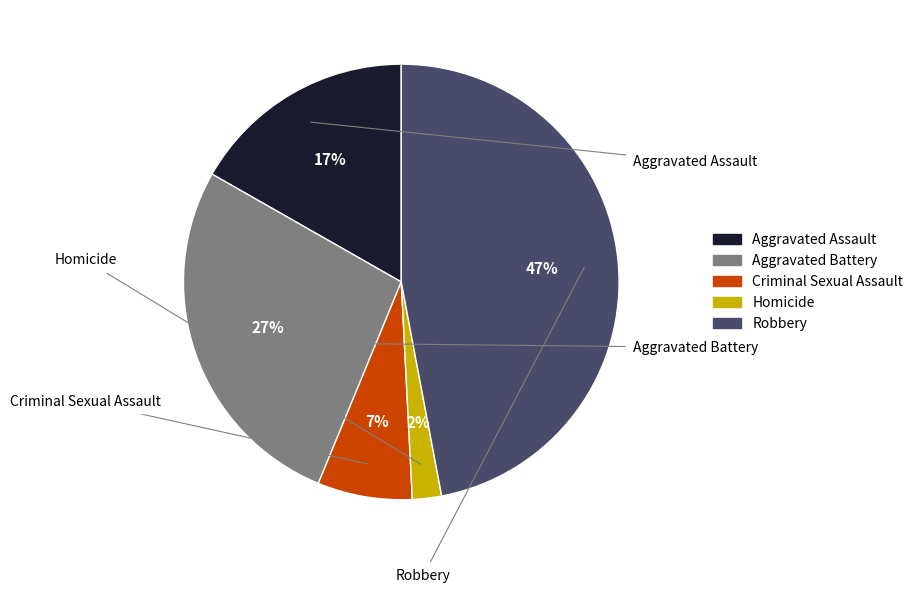

True or false: Aggravated Assault accounts for 11% of the total.

False